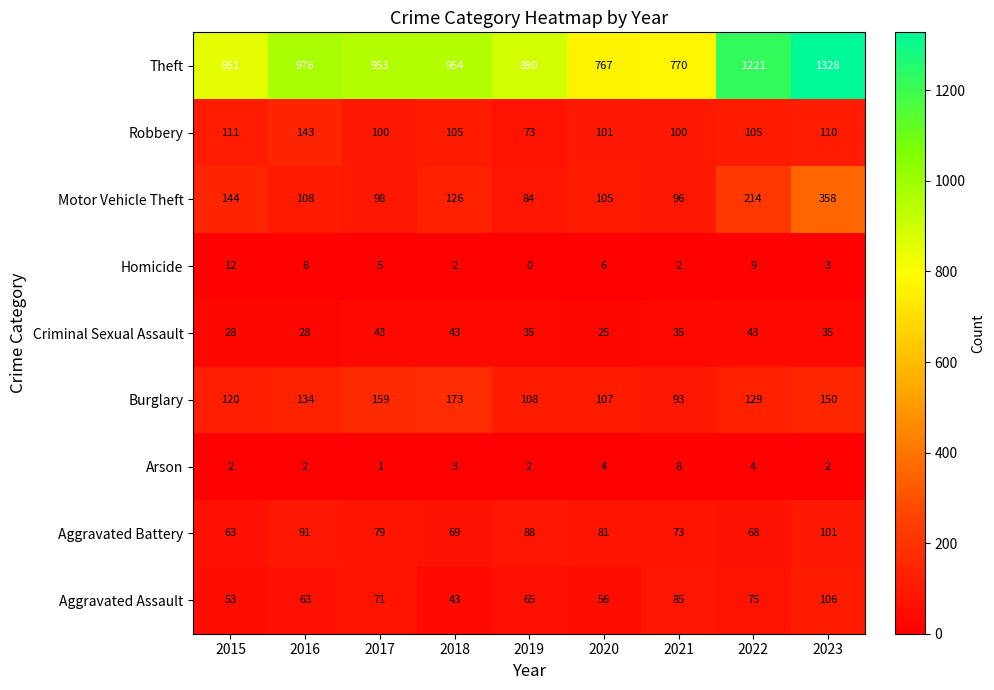

The value of Motor Vehicle Theft at 2023 is 358. True or false?

True